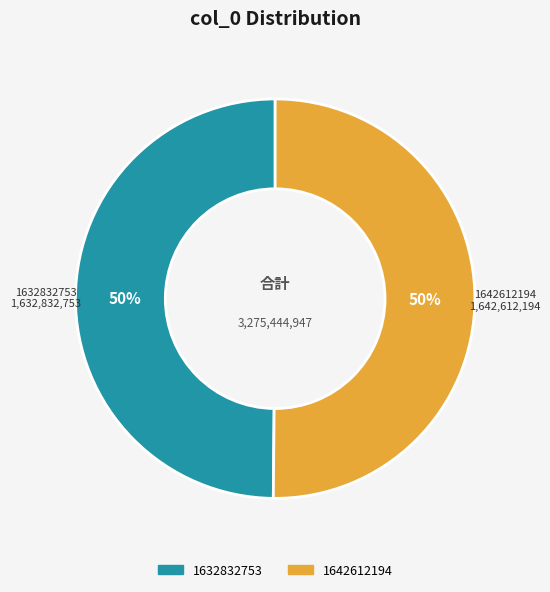

The 1642612194 slice represents 99% of the pie. True or false?

False